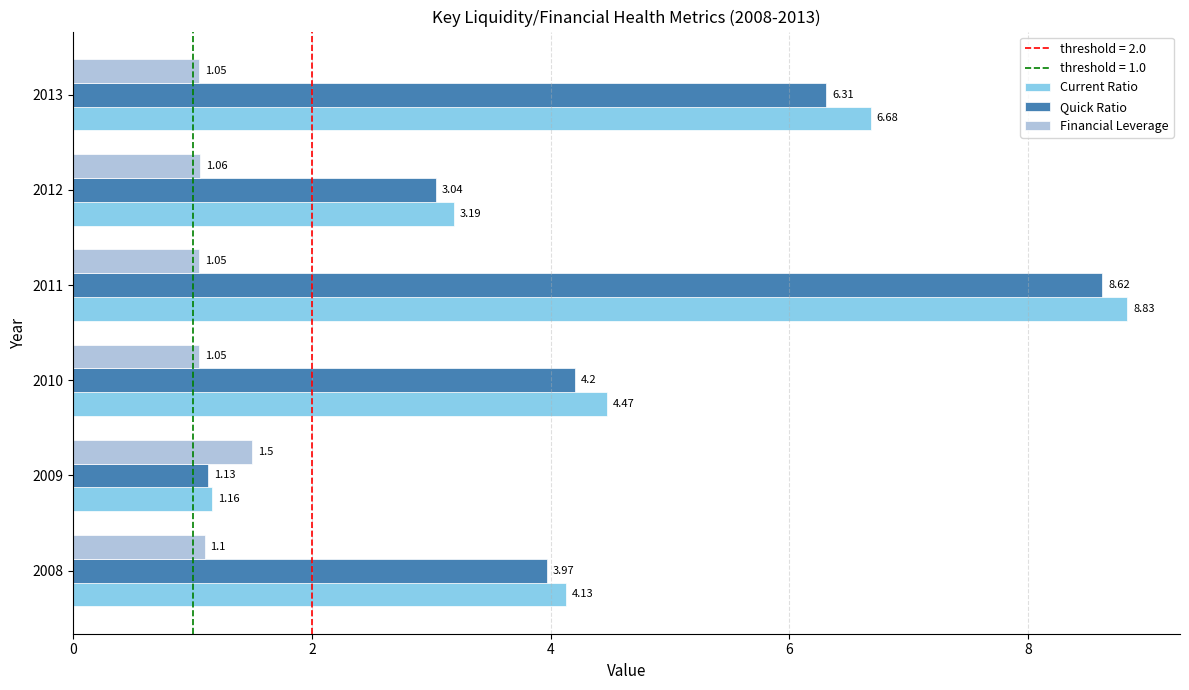

Is the value of Current Ratio at 2009 greater than the value of Quick Ratio at 2008?

No